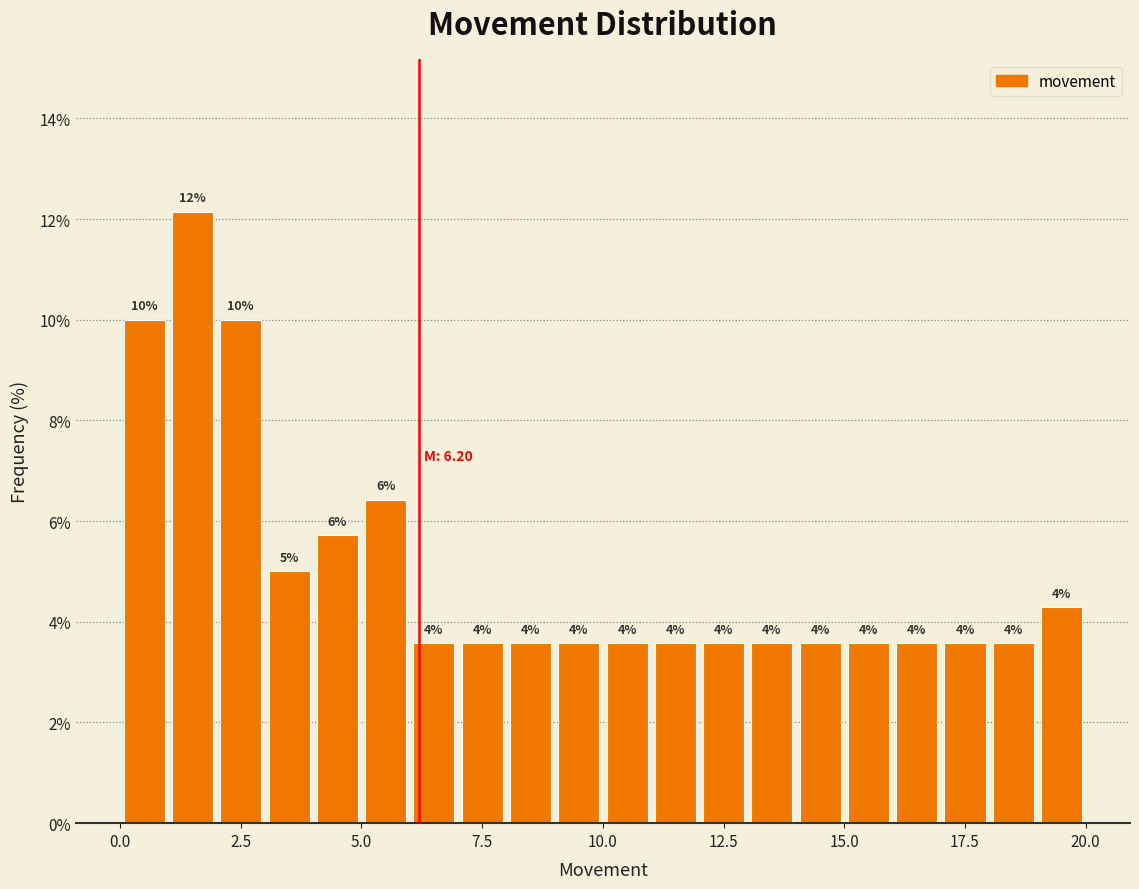

Around what value on the x-axis is the tallest bar? Give the approximate position of its centre, as read against the axis.

1.5